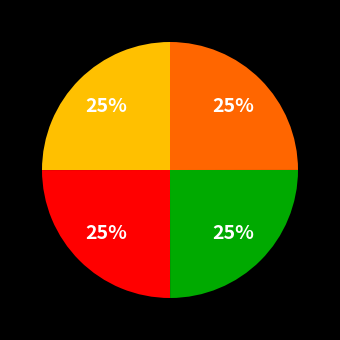

Does any single category account for the majority?

No